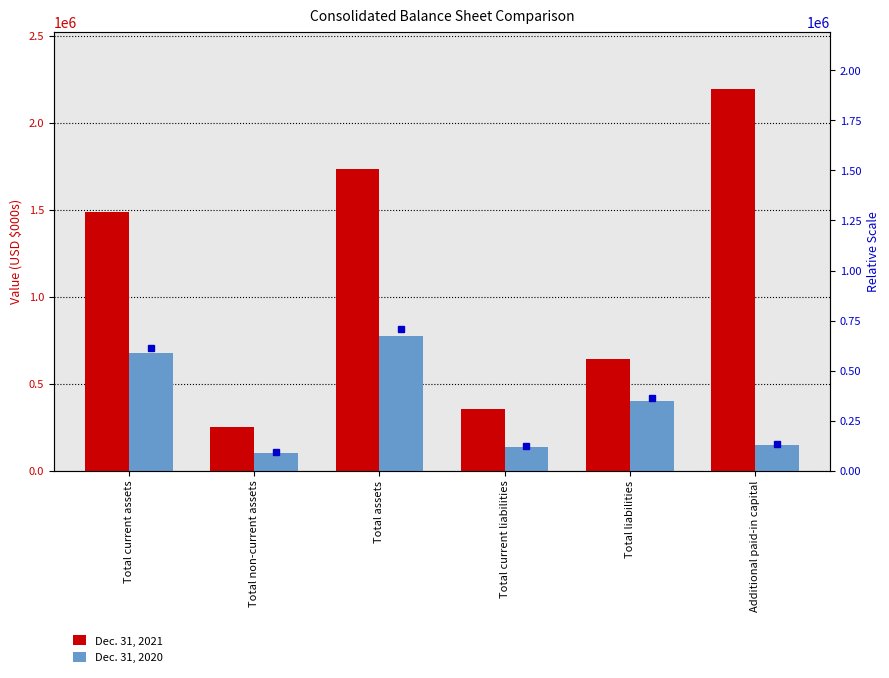

Which series has the widest spread of values?

Dec. 31, 2021